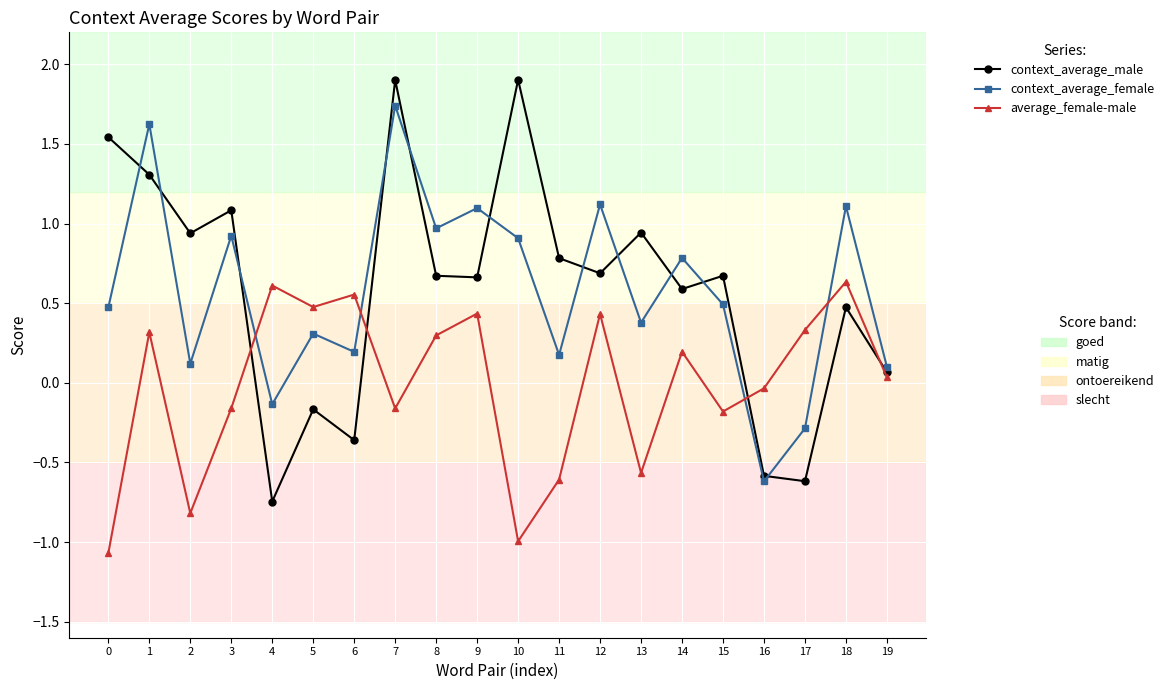

How many lines are shown in the chart?

3